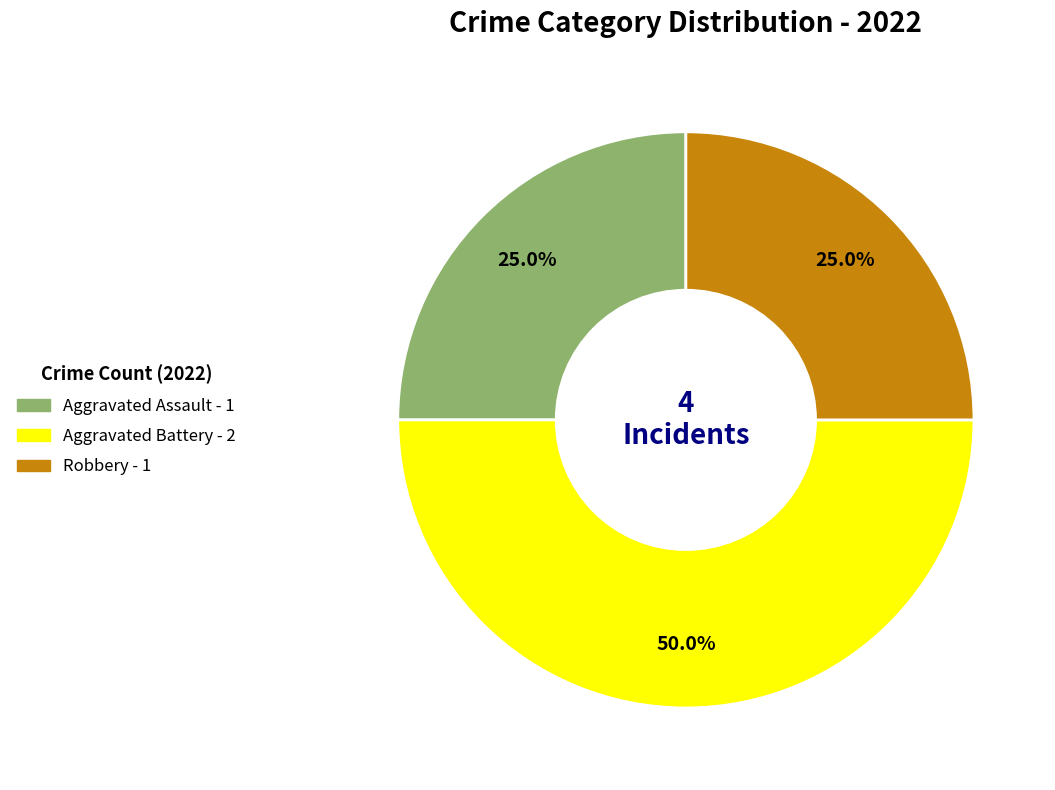

Does any single category account for the majority?

No